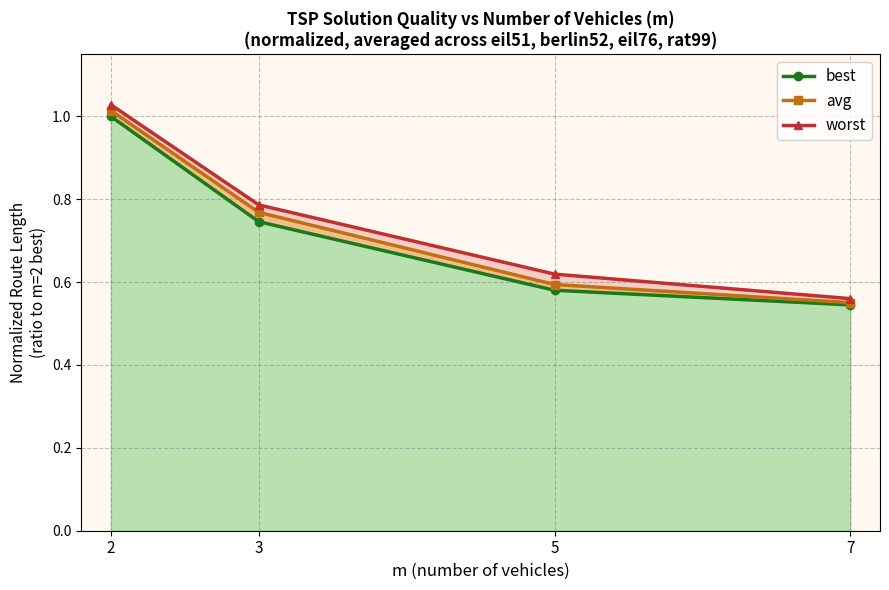

True or false: best and avg cross at least once.

False